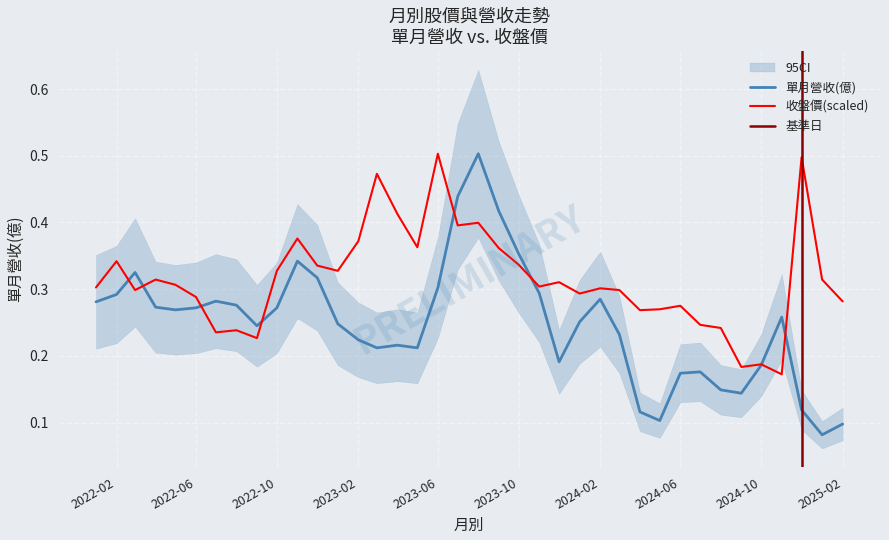

Is this an area chart (filled region under the line)?

No